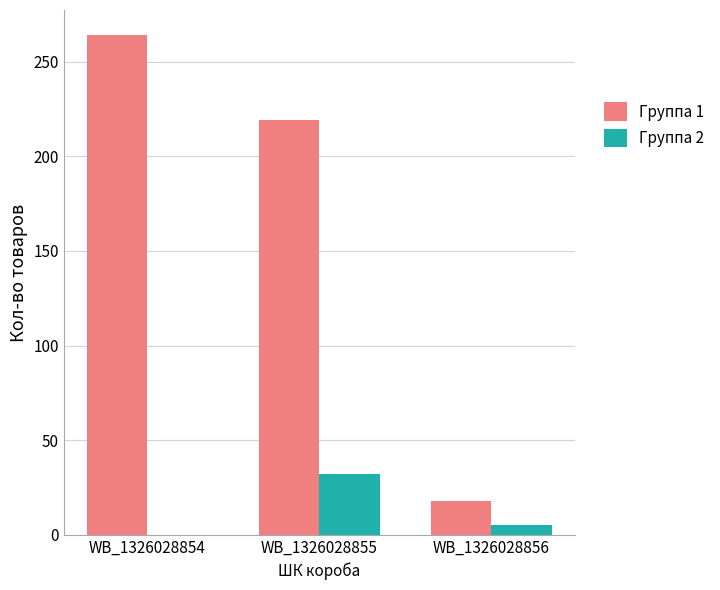

Is it true that Группа 2 equals 32 at WB_1326028855?

True